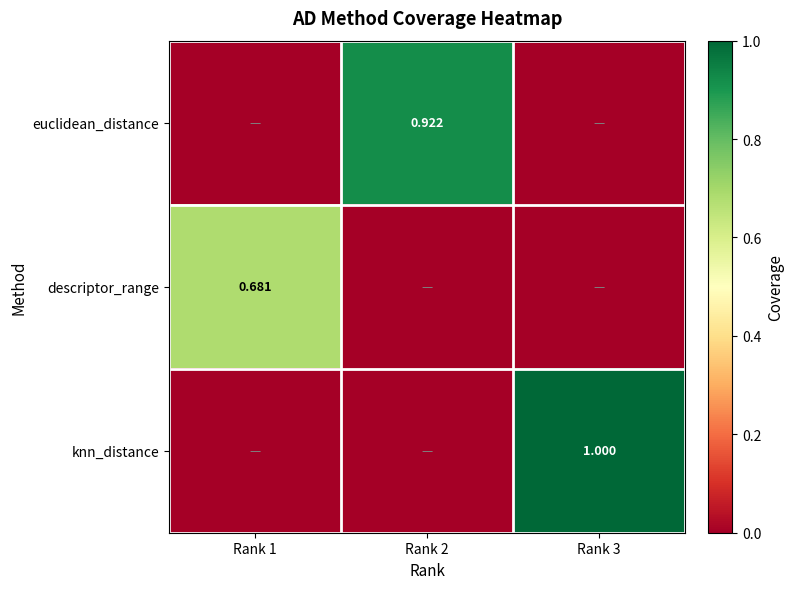

Is the value of euclidean_distance at Rank 2 greater than the value of descriptor_range at Rank 1?

Yes